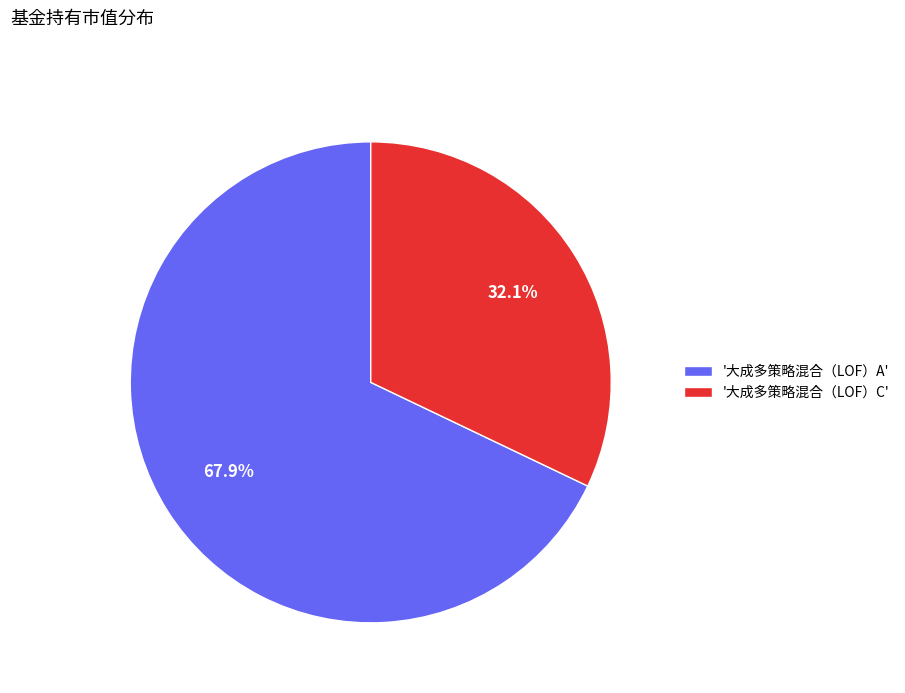

Which slice is the smallest?

'大成多策略混合（LOF）C'